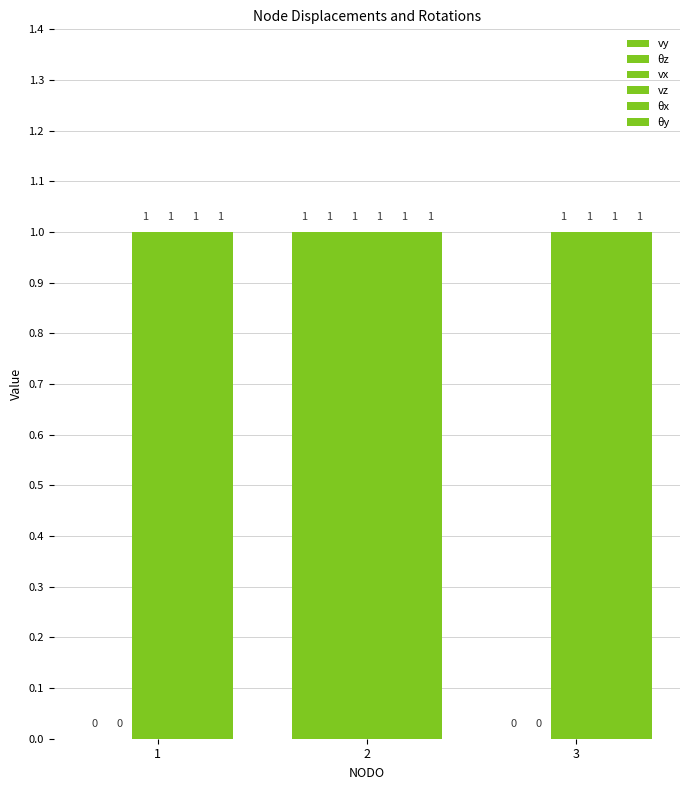

Are the bars horizontal?

No